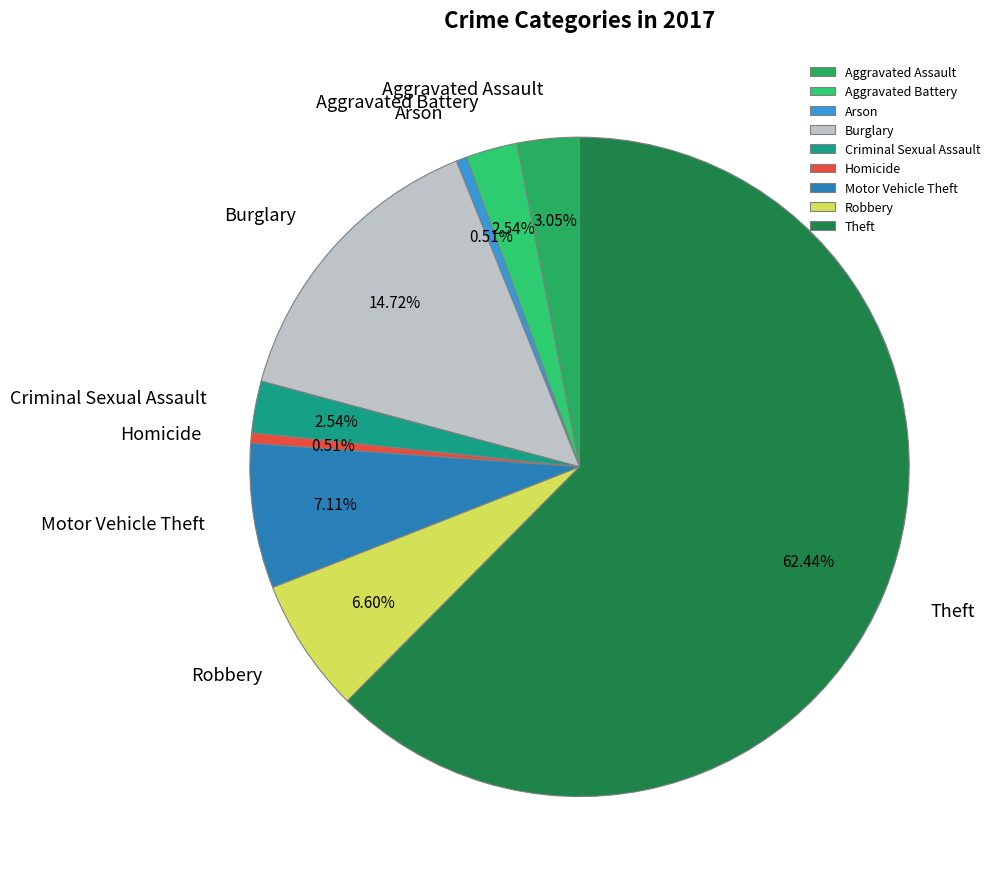

The Aggravated Battery slice represents 3% of the pie. True or false?

True